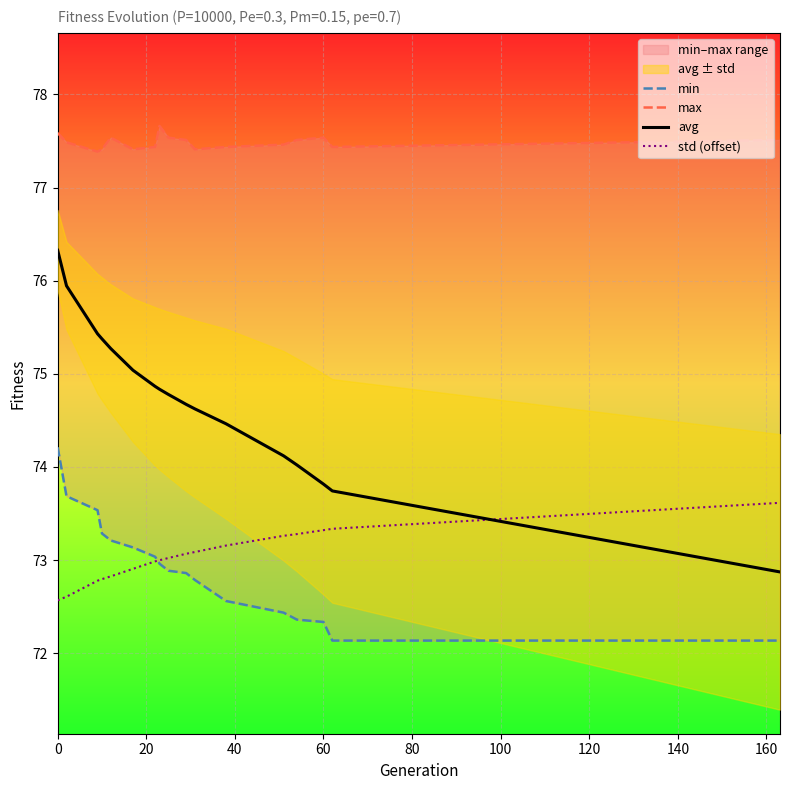

What is the maximum value for std (offset)?

73.6